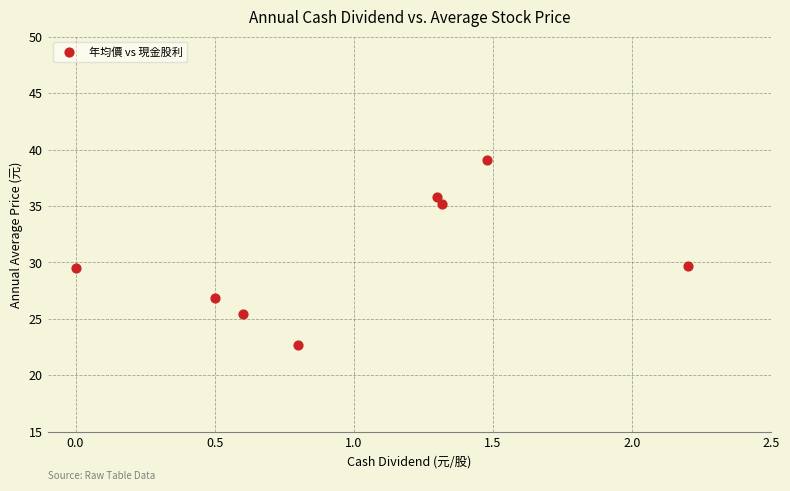

What is the range of X values (max minus min)?

2.2